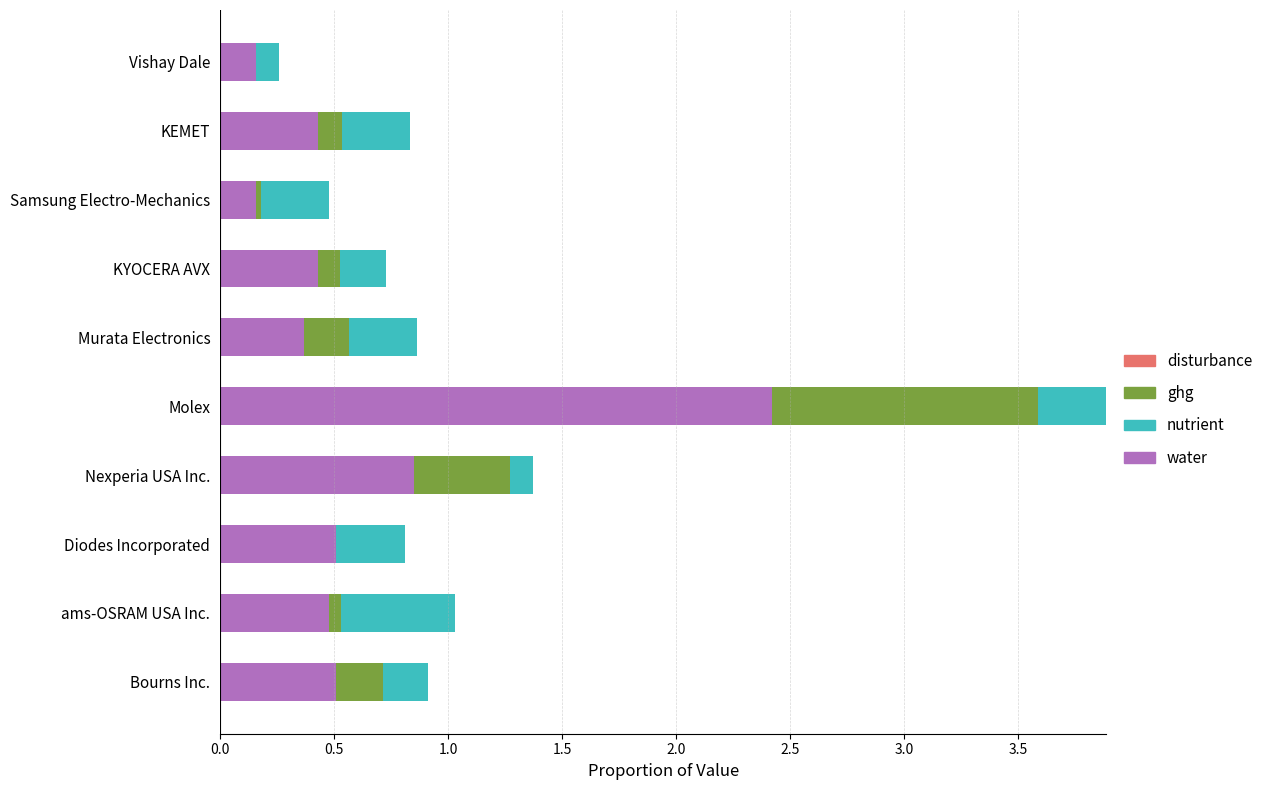

At which category is the sum across all series the highest?

Molex